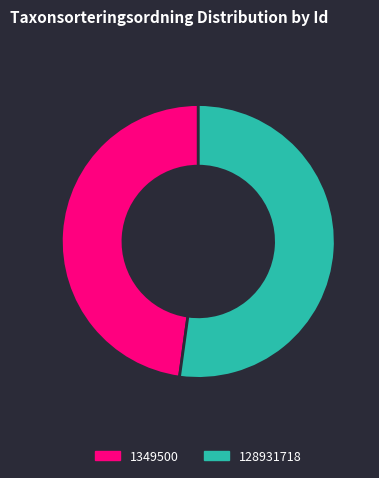

How many slices are in this pie chart?

2